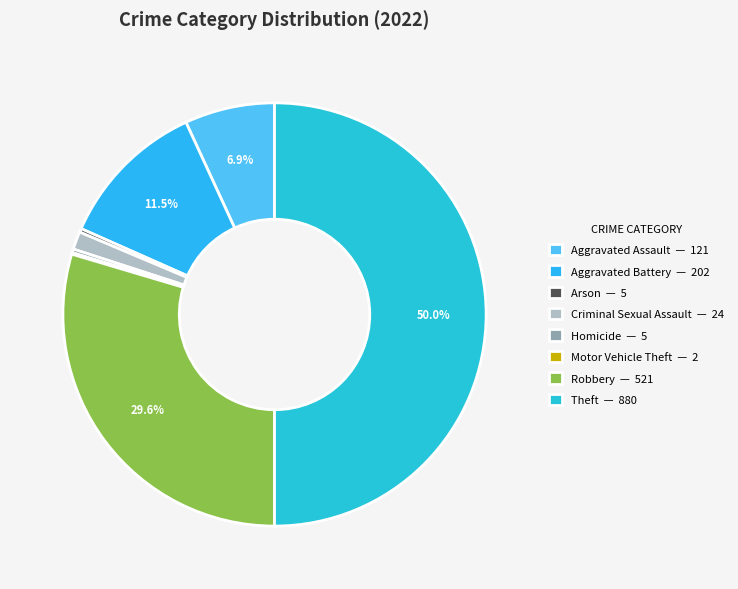

Between Aggravated Battery and Motor Vehicle Theft, which is larger?

Aggravated Battery